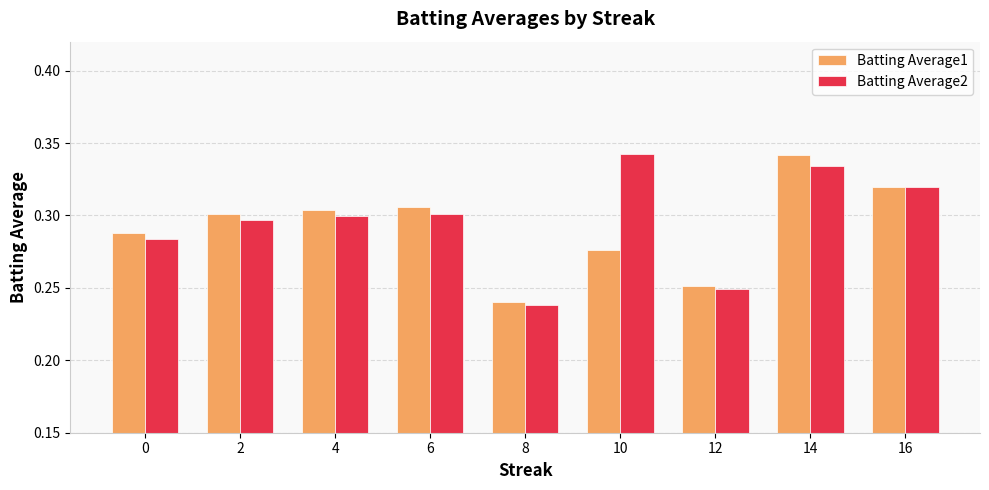

At which label does Batting Average2 reach its peak?

10